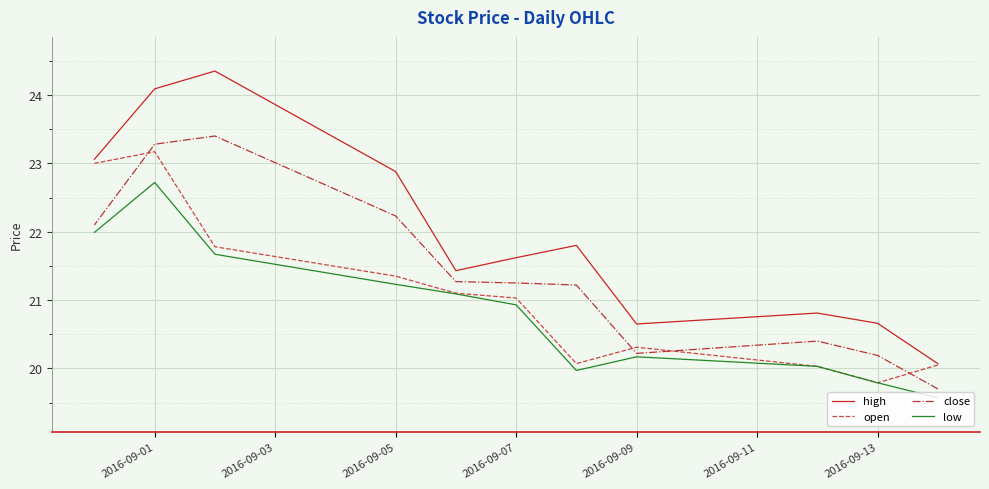

What is the highest value of the open series?

23.2